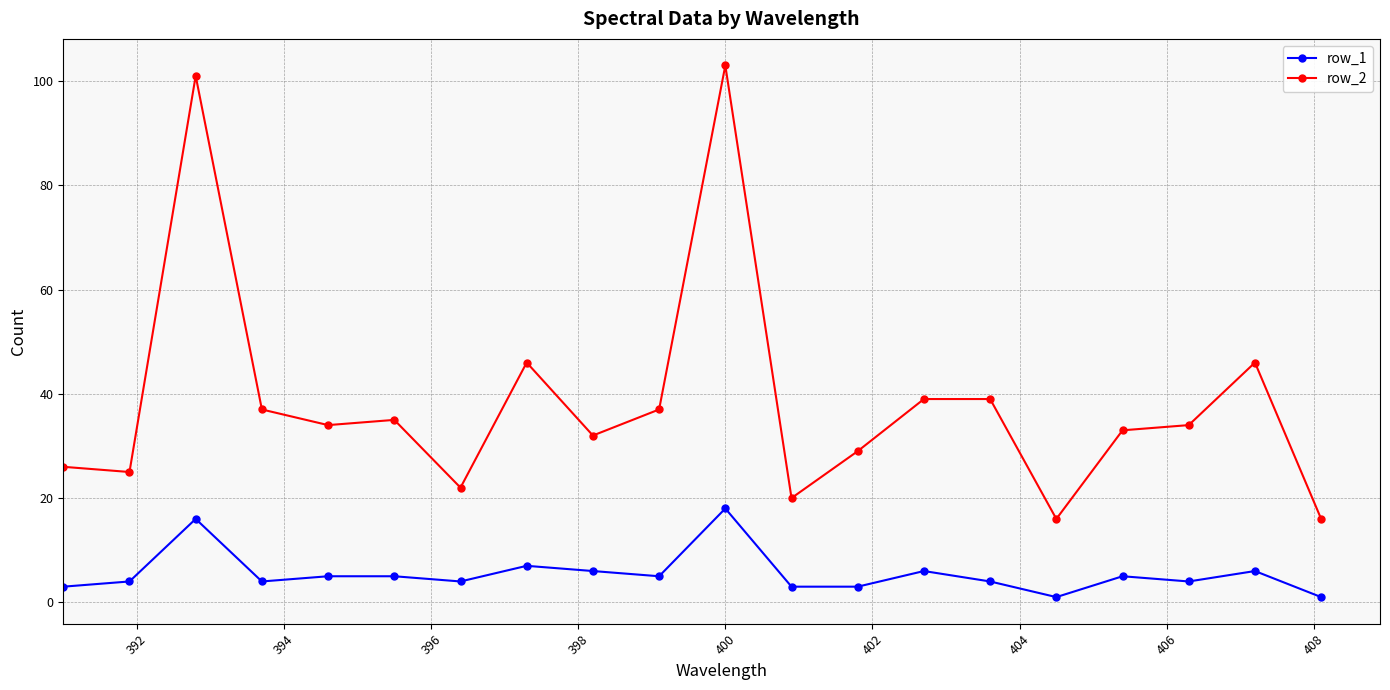

Rank the series by their maximum value, from lowest to highest.

row_1, row_2